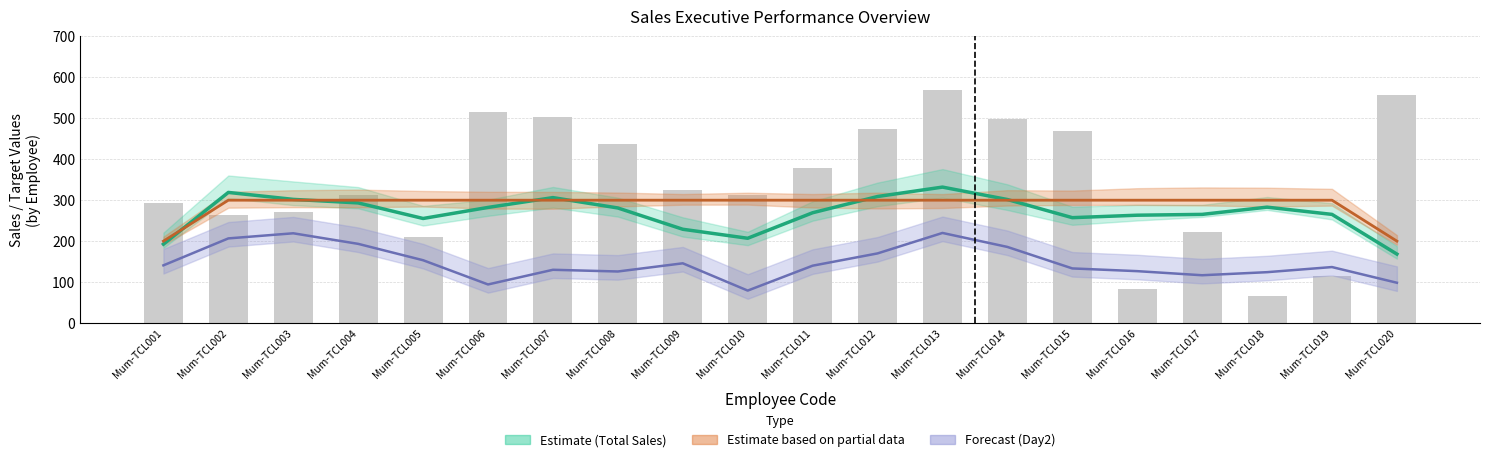

What is the approximate value of Day1 (raw) at Mum-TCL004?

312.0